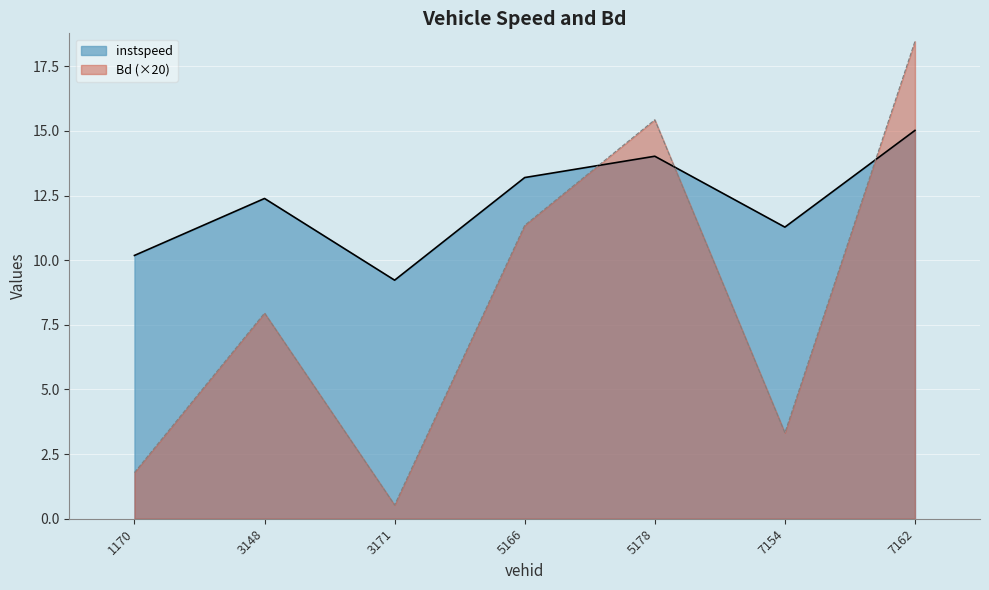

Is the value of Bd at 1170 greater than the value of instspeed at 5166?

No